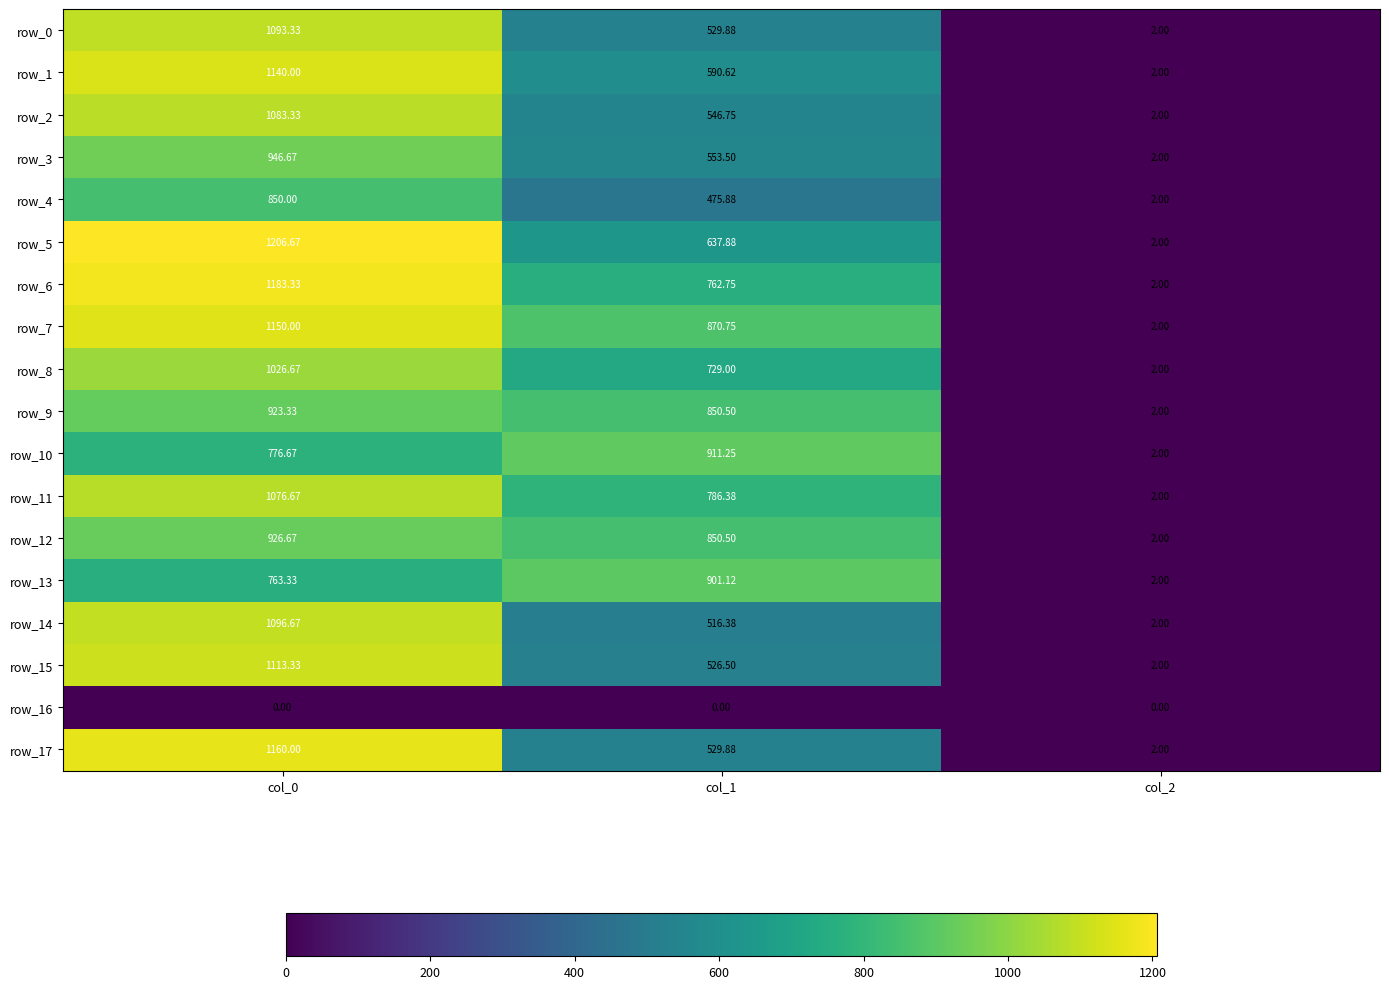

Reading right to left, list all the values displayed in this chart.

row_0: 2.0	529.9	1093.3
row_1: 2.0	590.6	1140.0
row_2: 2.0	546.8	1083.3
row_3: 2.0	553.5	946.7
row_4: 2.0	475.9	850.0
row_5: 2.0	637.9	1206.7
row_6: 2.0	762.8	1183.3
row_7: 2.0	870.8	1150.0
row_8: 2.0	729.0	1026.7
row_9: 2.0	850.5	923.3
row_10: 2.0	911.2	776.7
row_11: 2.0	786.4	1076.7
row_12: 2.0	850.5	926.7
row_13: 2.0	901.1	763.3
row_14: 2.0	516.4	1096.7
row_15: 2.0	526.5	1113.3
row_16: 0.0	0.0	0.0
row_17: 2.0	529.9	1160.0